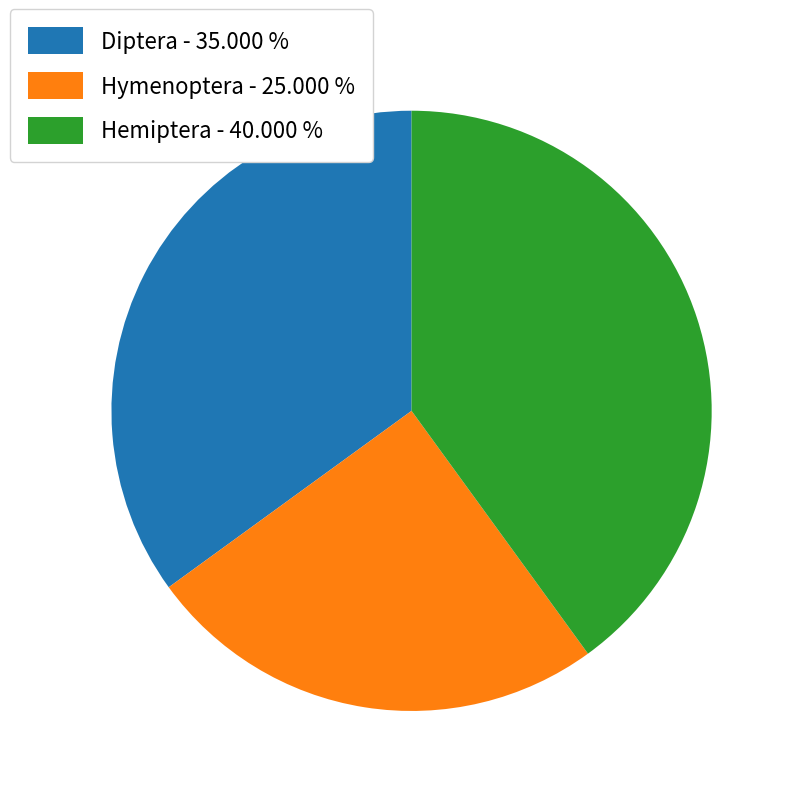

Which slice is the largest?

Hemiptera